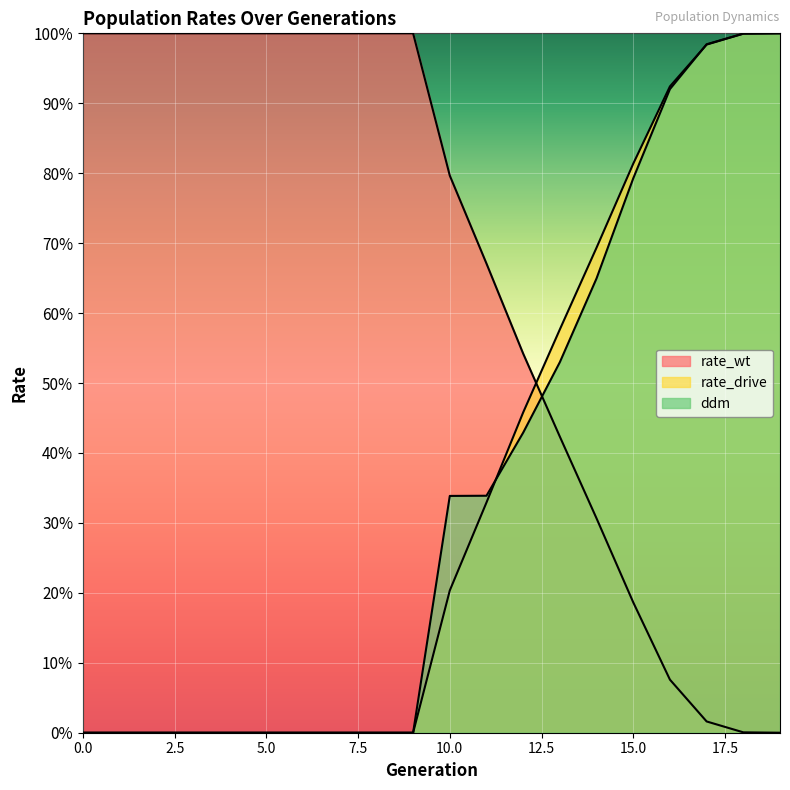

True or false: ddm has a value of 0.6 at 2.

False